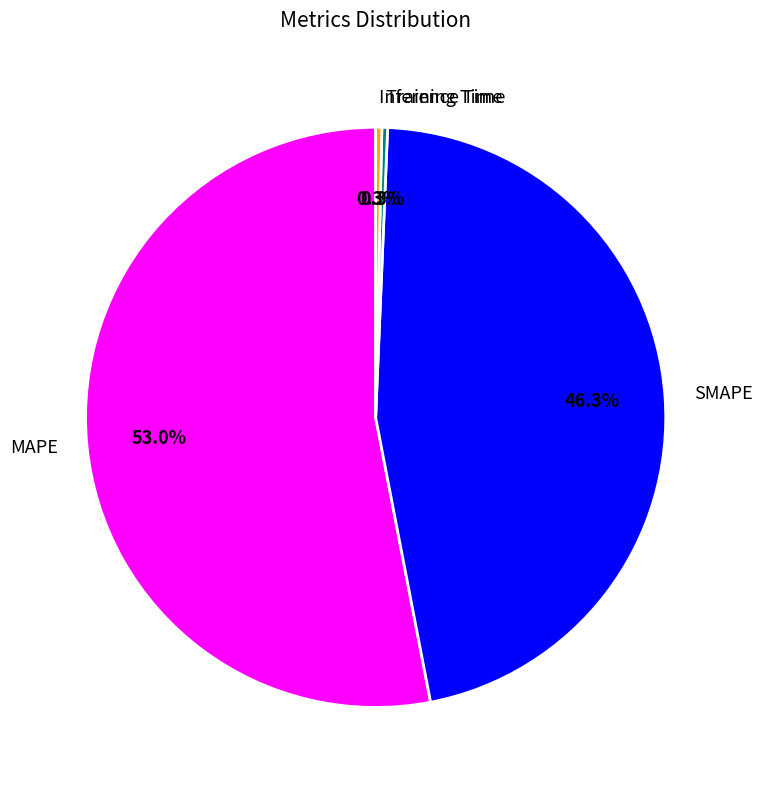

True or false: Training Time accounts for 0% of the total.

True